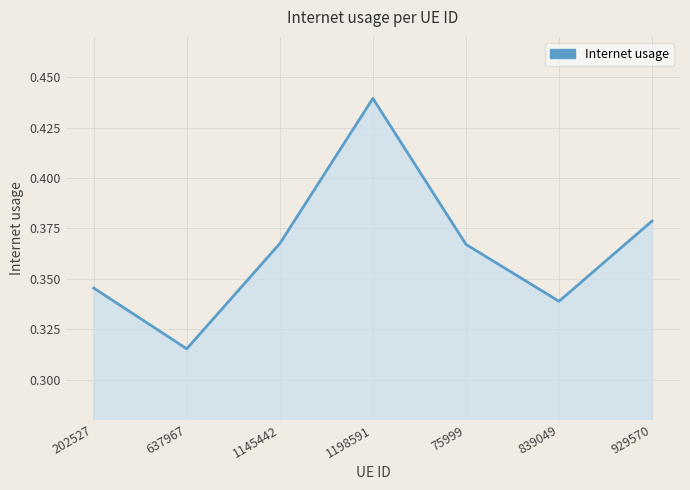

Where is the first local minimum?

637967